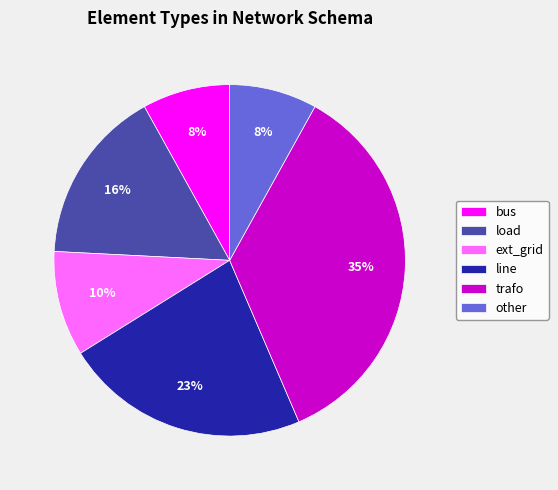

What percentage is the trafo slice, to the nearest percent?

35%